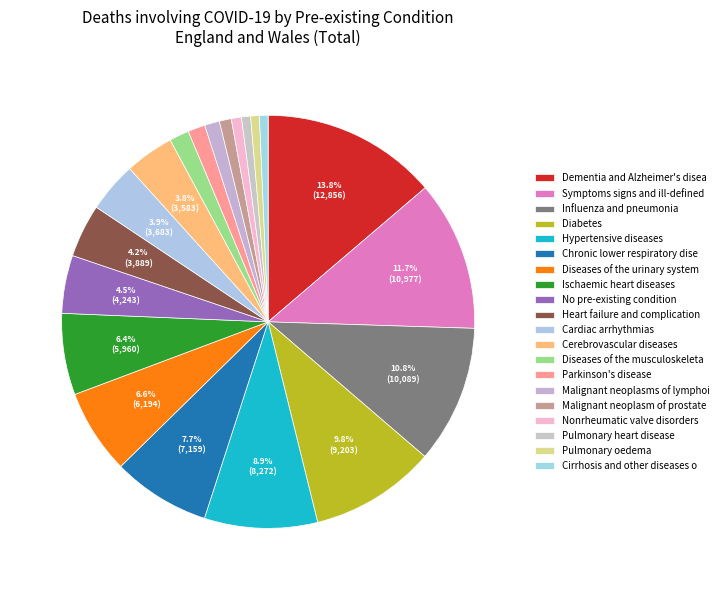

How many segments does this pie chart have?

20